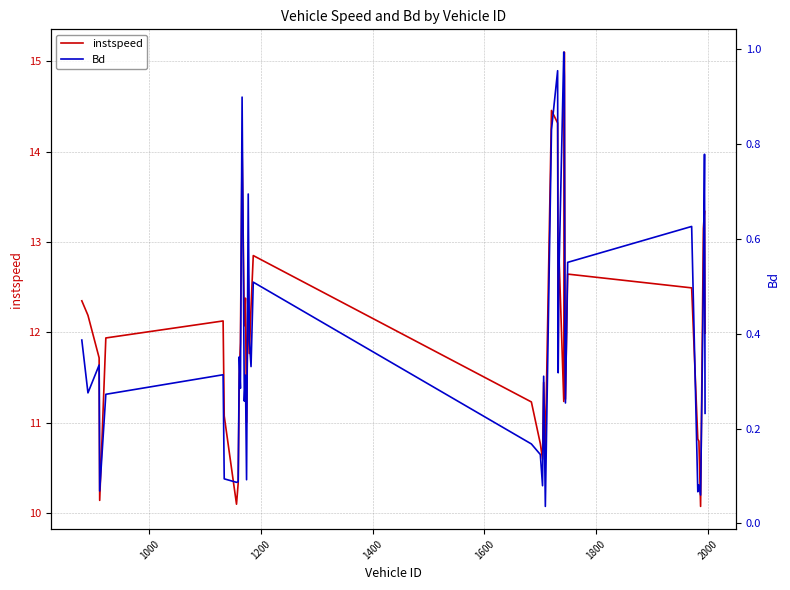

Does the chart have visible grid lines?

Yes